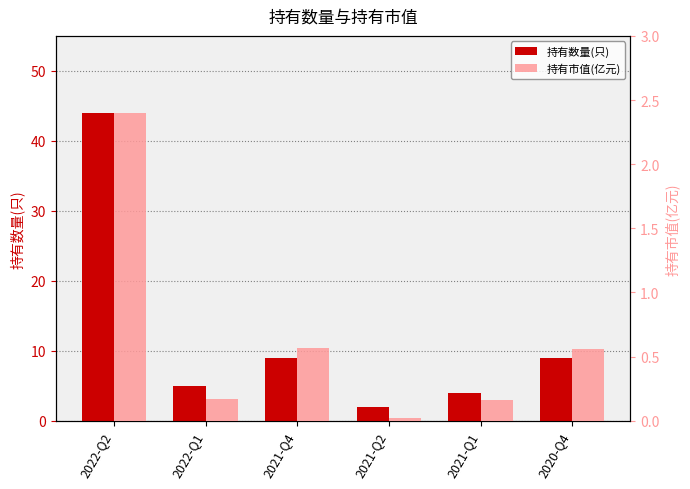

What is the label of the 1st bar from the right?

2020-Q4